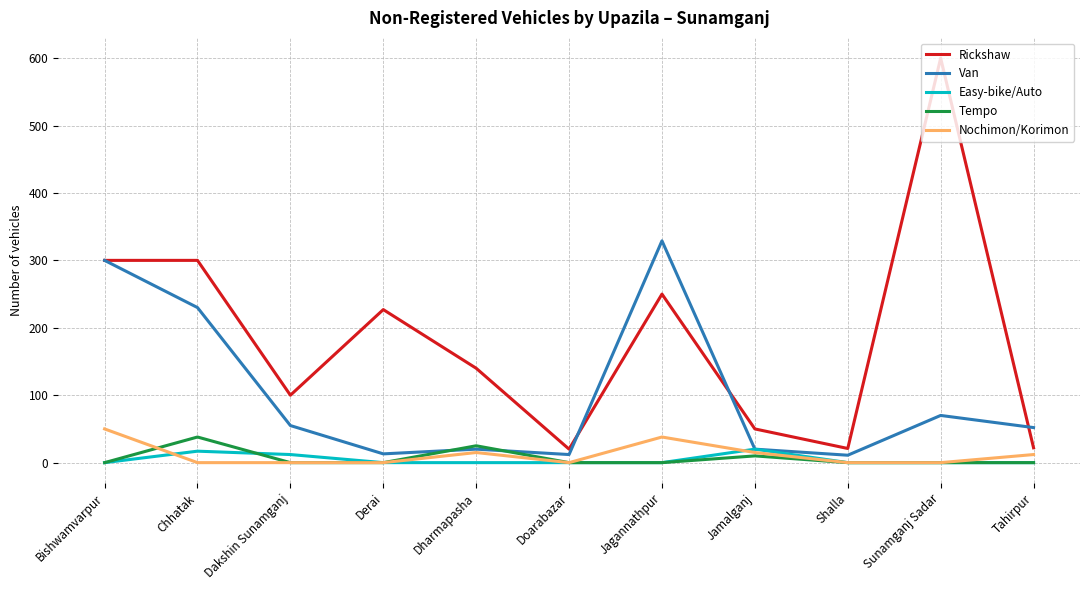

Count the number of categories in the chart.

11